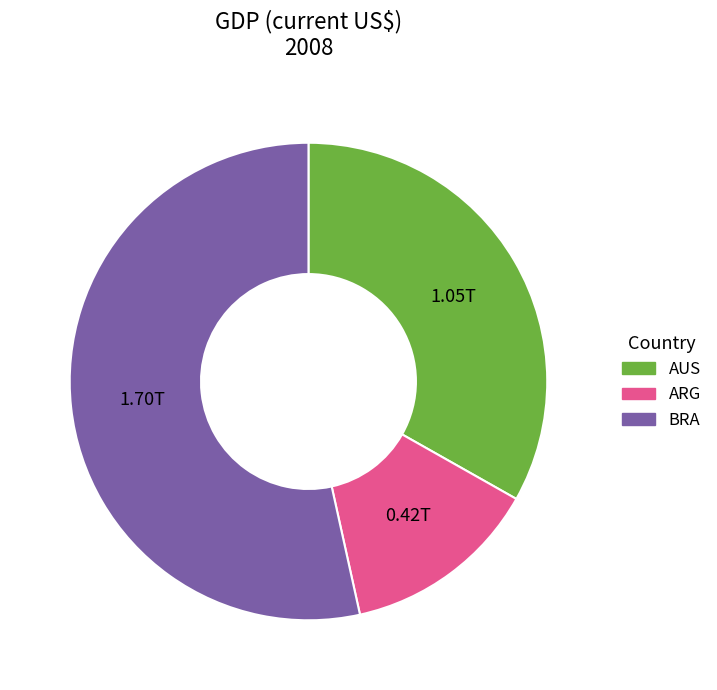

Between ARG and BRA, which is larger?

BRA